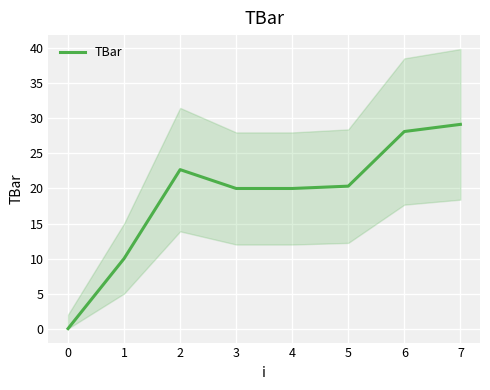

True or false: TBar has a value of 20.3 at 5.

True